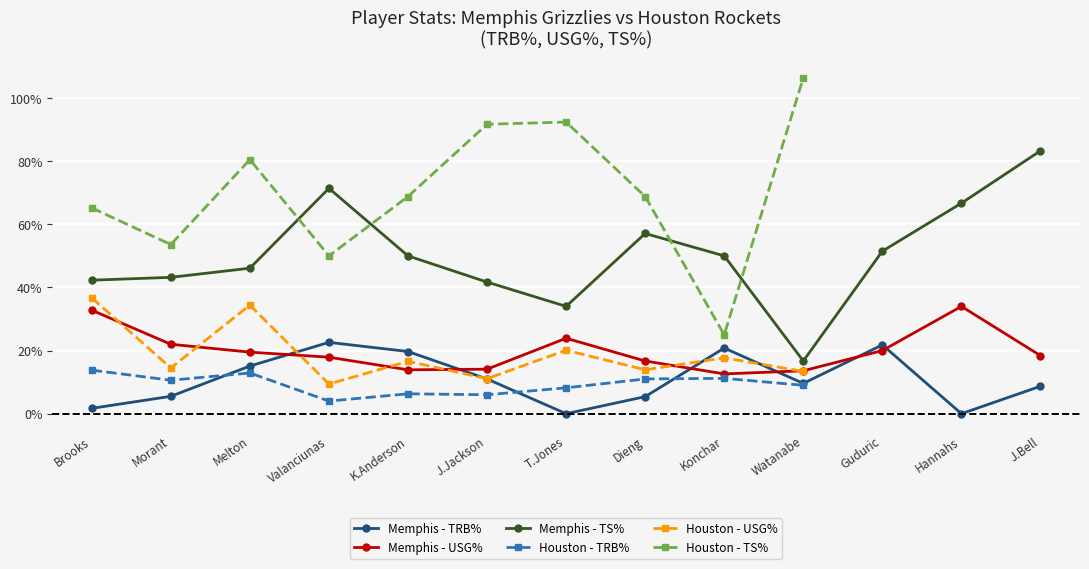

Rank the series at Brooks from highest to lowest value.

Memphis Grizzlies - TS%, Memphis Grizzlies - USG%, Memphis Grizzlies - TRB%